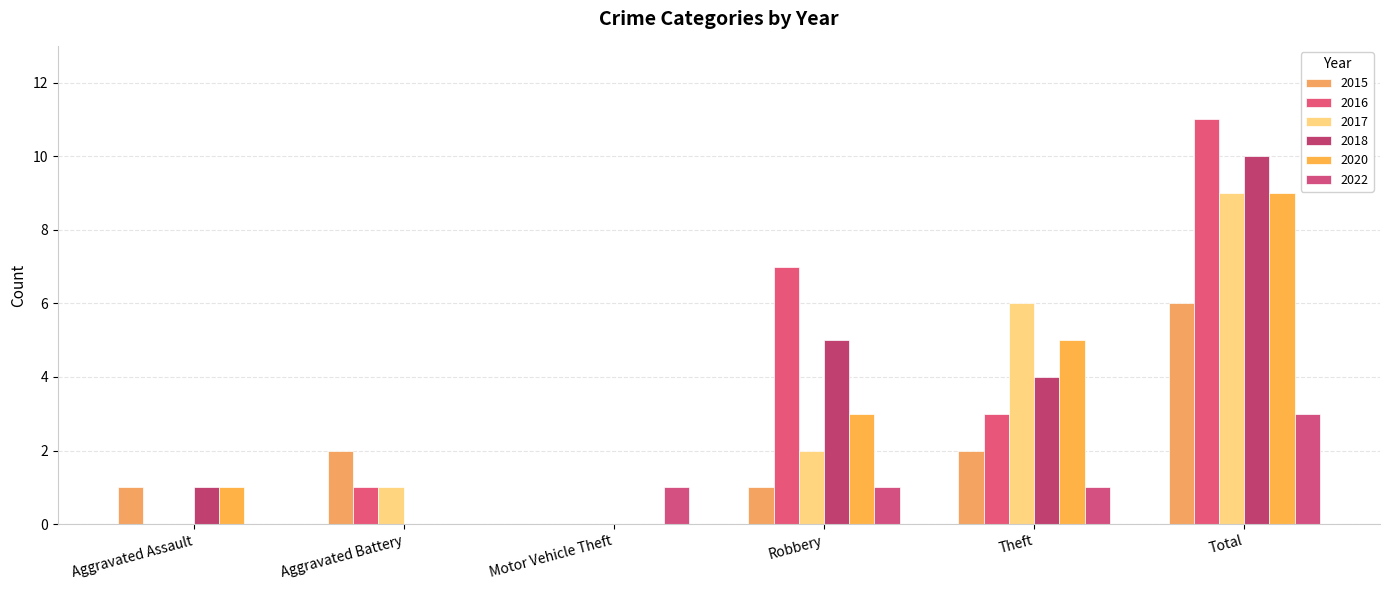

How many positive values does the 2015 series have?

5